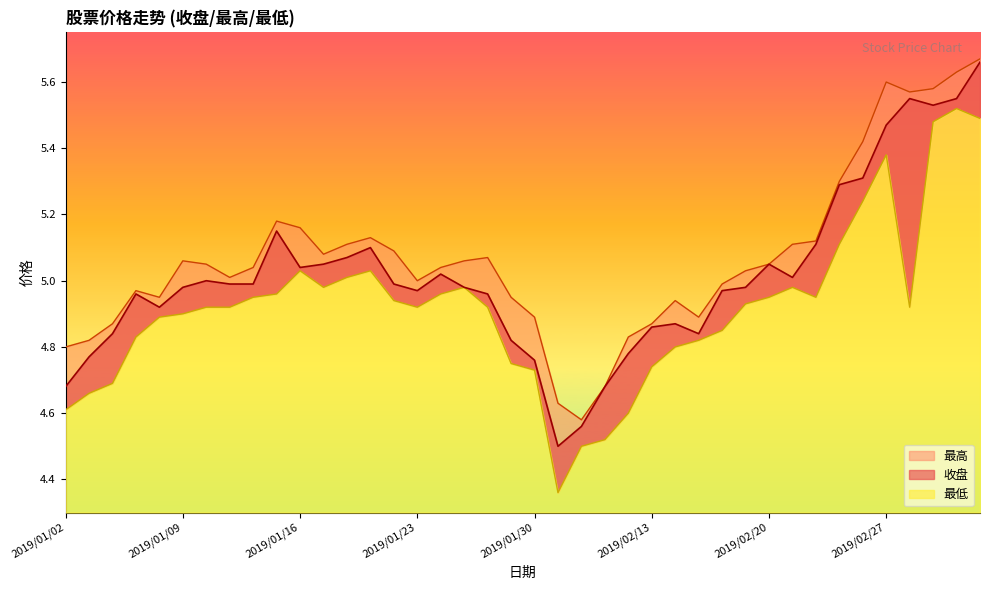

How many distinct data groups are displayed?

3